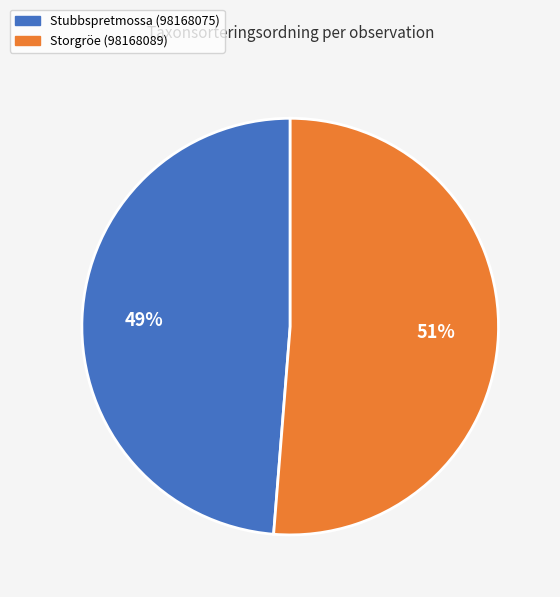

What percentage is the Stubbspretmossa (98168075) slice, to the nearest percent?

49%